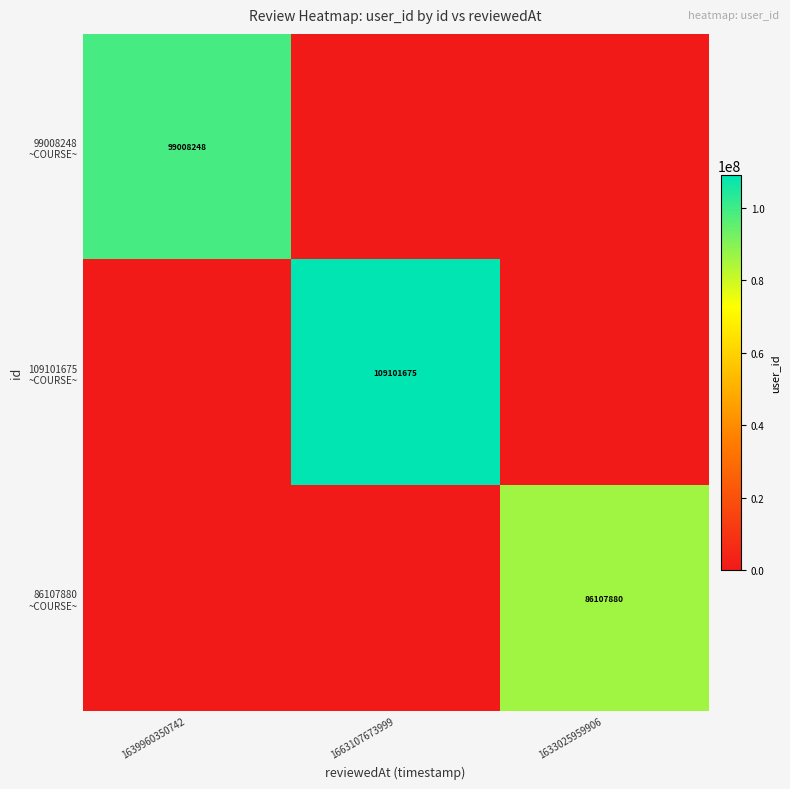

At which label is 109101675 ~COURSE~ closest to 54550837?

1639960350742